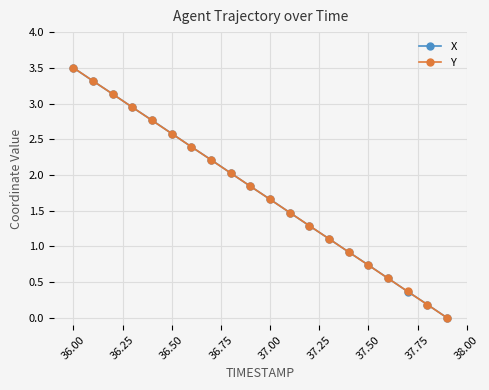

True or false: Y has more than 2 points higher than both neighbors.

False